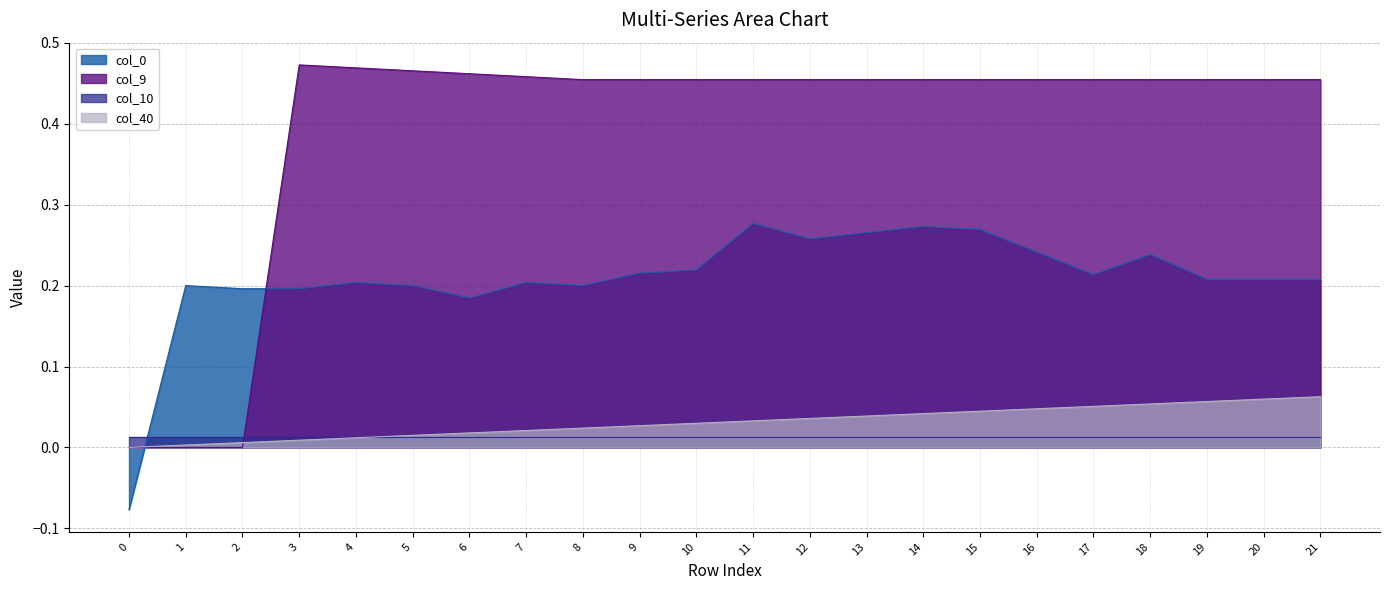

Count the col_0 values in the range 0 to 1.

21